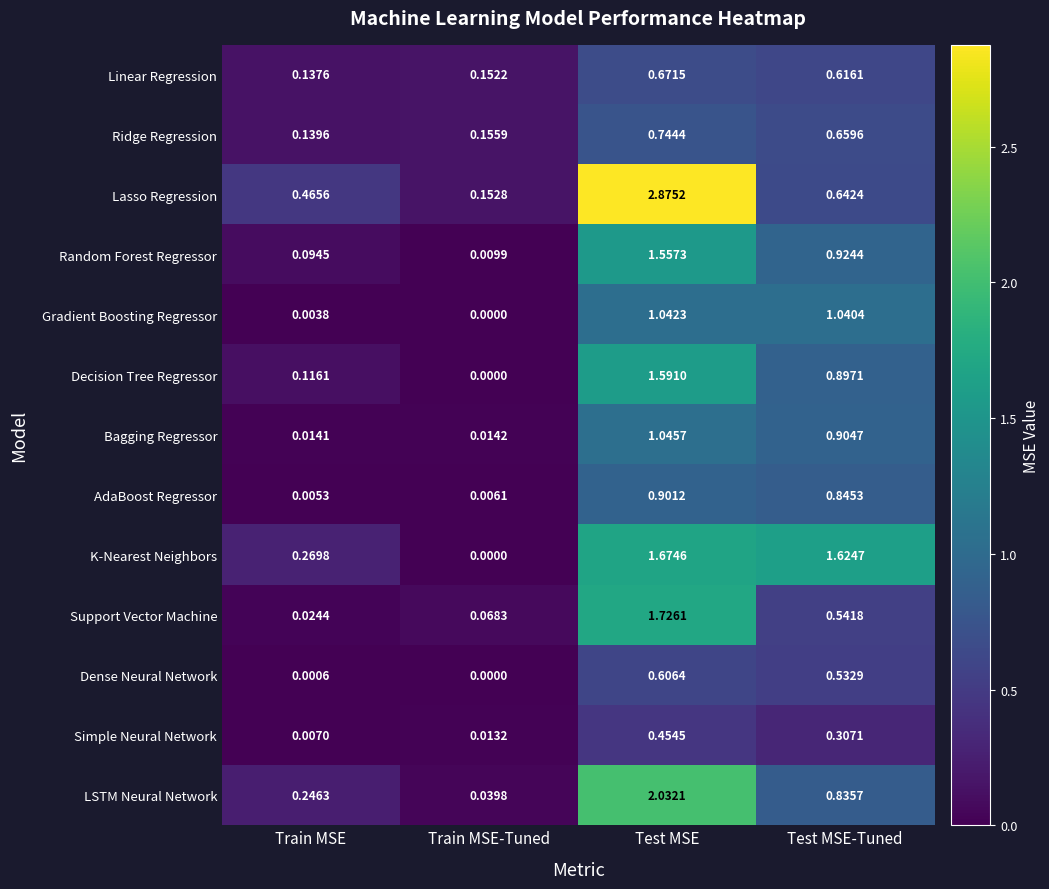

At Test MSE-Tuned, list the series in order from smallest to largest.

Simple Neural Network, Dense Neural Network, Support Vector Machine, Linear Regression, Lasso Regression, Ridge Regression, LSTM Neural Network, AdaBoost Regressor, Decision Tree Regressor, Bagging Regressor, Random Forest Regressor, Gradient Boosting Regressor, K-Nearest Neighbors